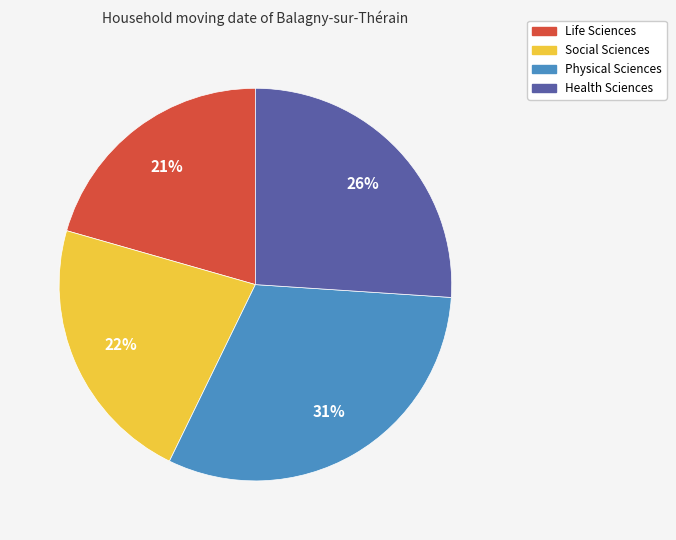

Which category has the biggest portion of the pie?

Physical Sciences